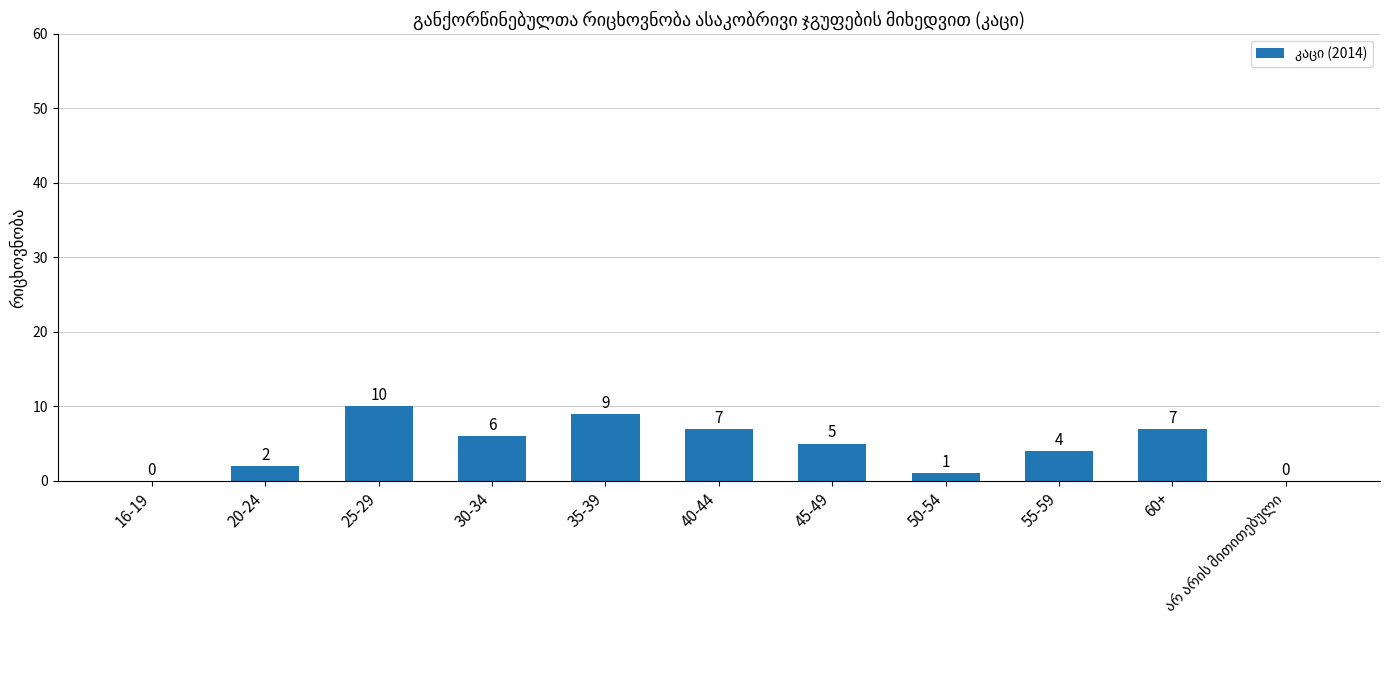

The chart shows a value of 6 at 30-34. True or false?

True